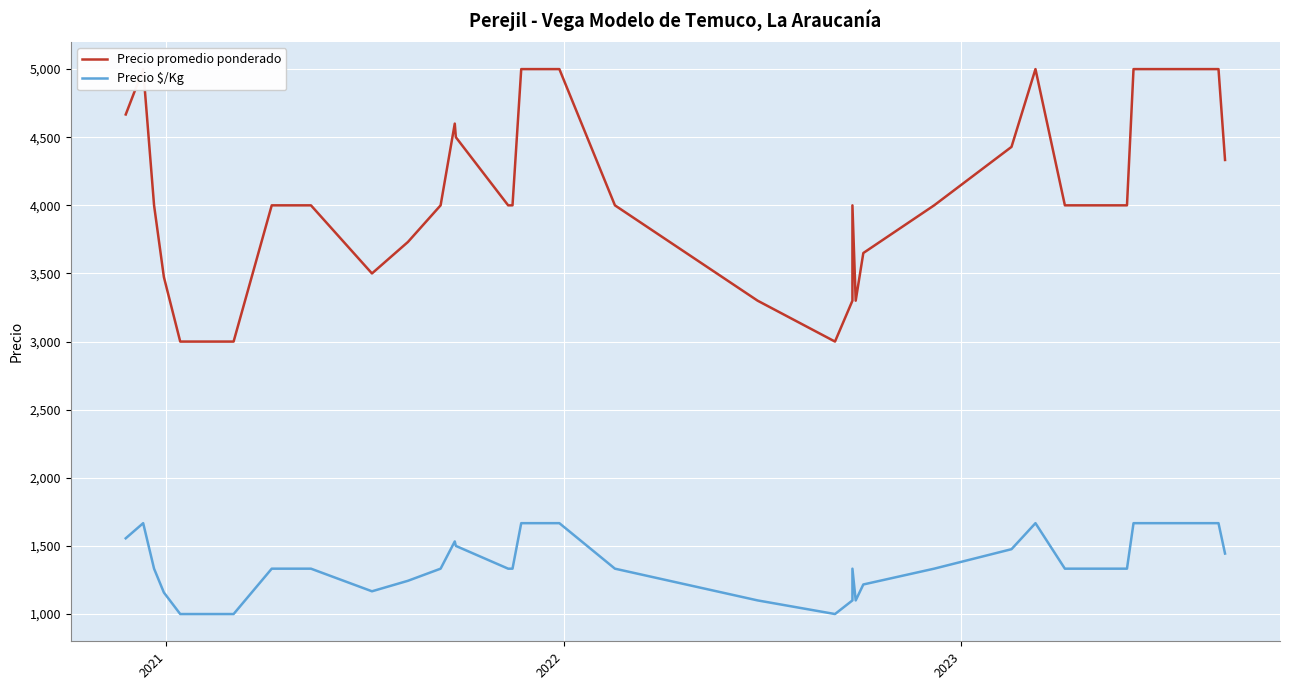

What is the maximum value shown in the chart?

5000